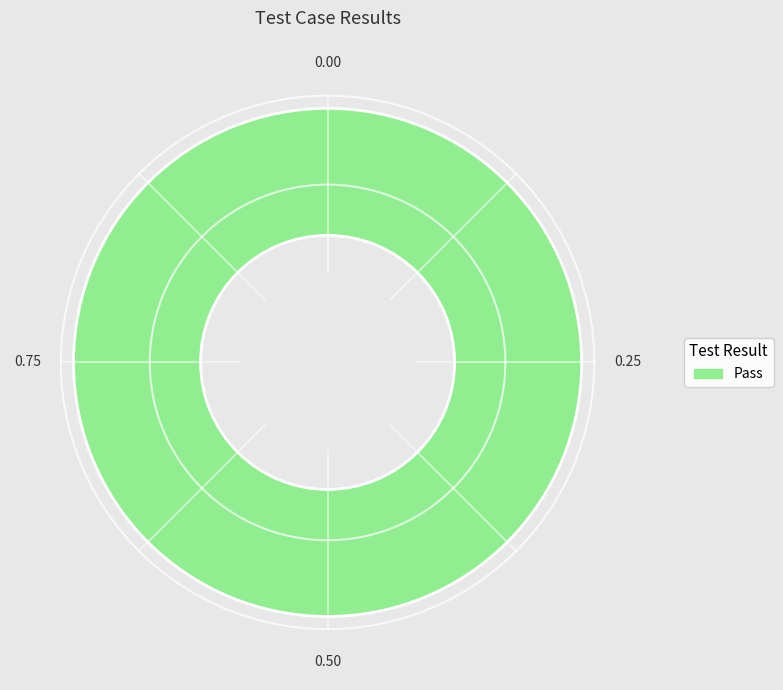

Combined, what portion of the pie is Fail and Pass?

100.0%